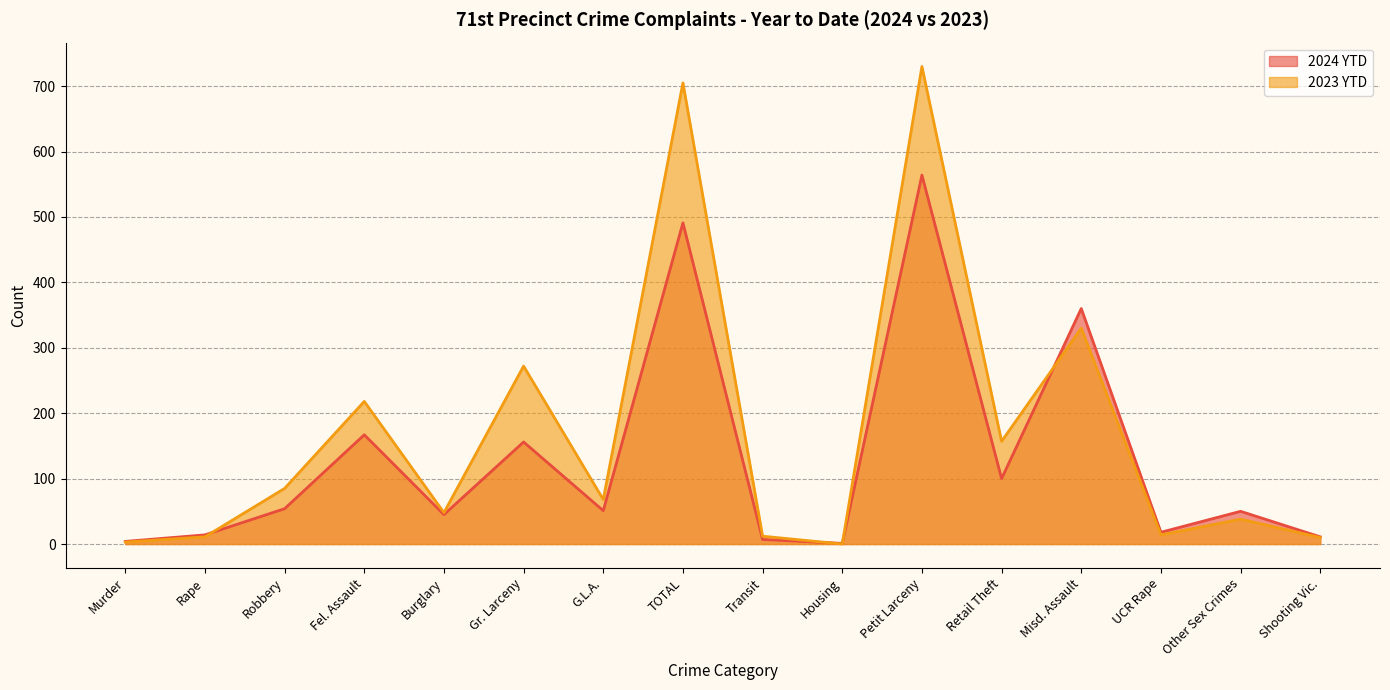

Does the chart have visible grid lines?

Yes